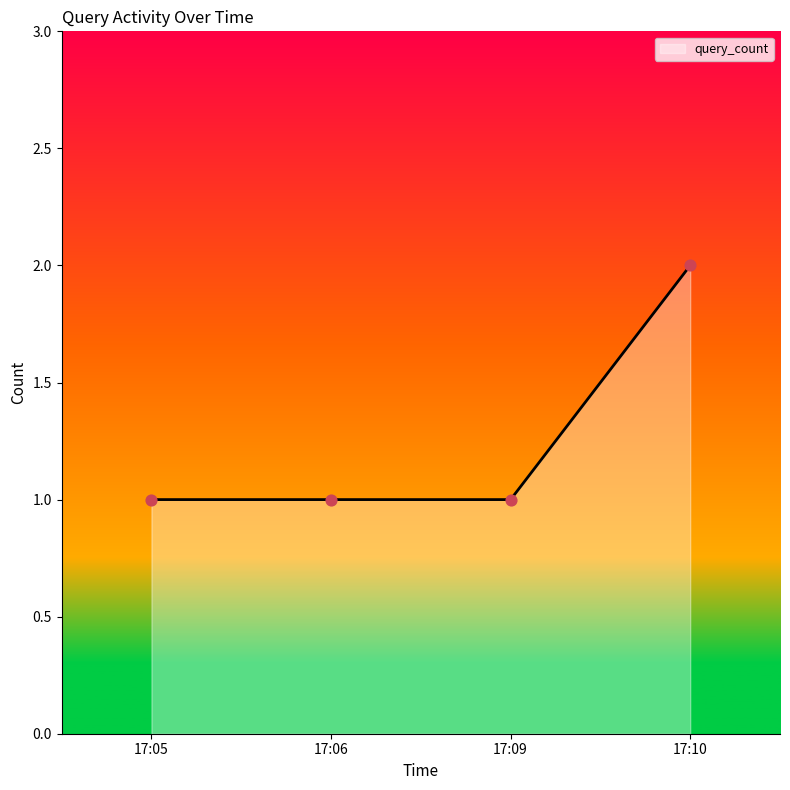

What is the ratio of the value at 17:05 to the value at 17:10?

0.5